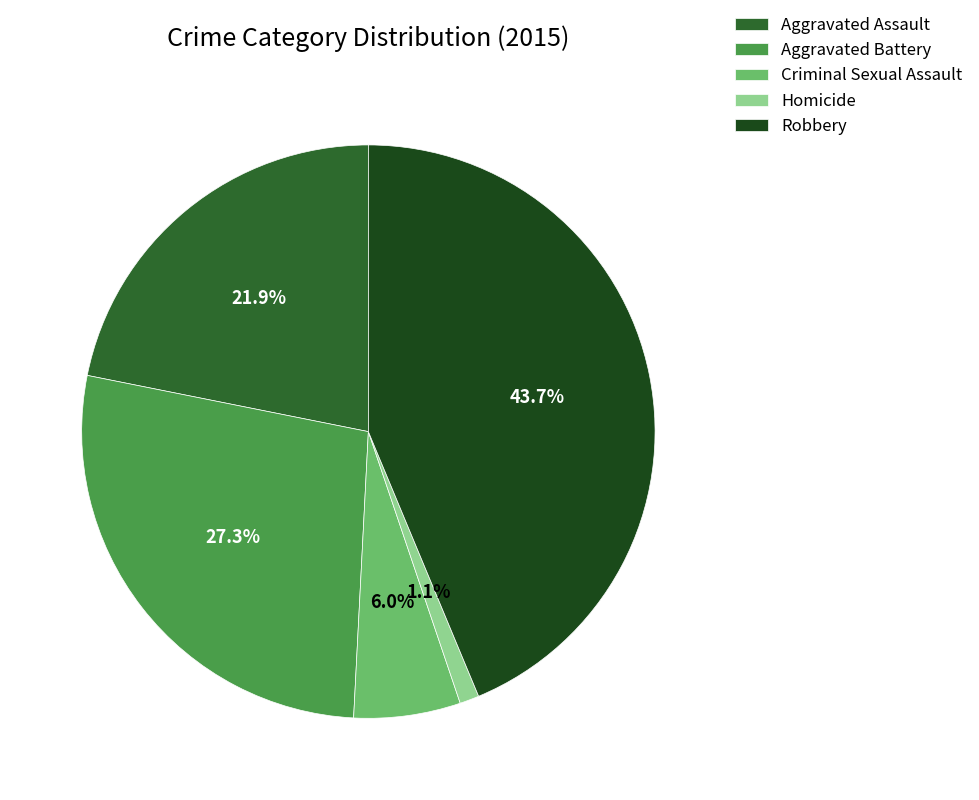

To the nearest percent, what portion does Criminal Sexual Assault represent?

6%